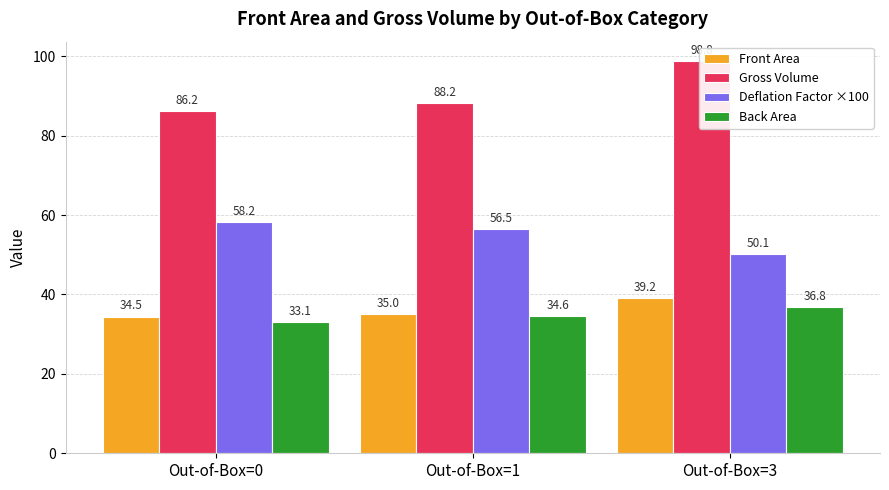

What value does the Deflation Factor ×100 series have at Out-of-Box=1?

56.5